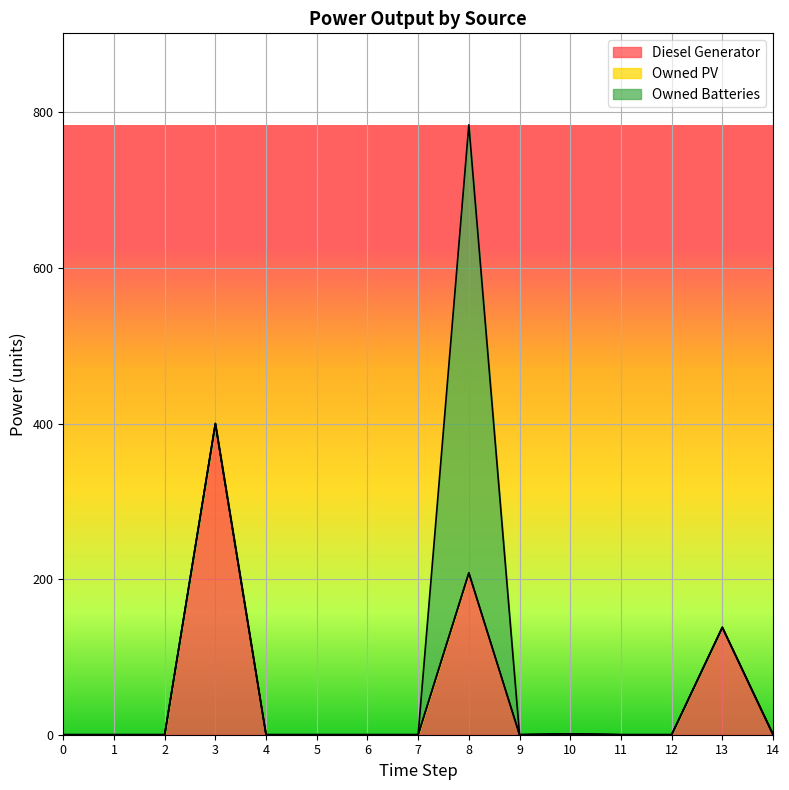

Reading left to right, transcribe all the data shown in this chart.

Diesel Generator: 0=0	1=0	2=0	3=400	4=0	5=0	6=0	7=0	8=208	9=0	10=1	11=0	12=0	13=138	14=0
Owned PV: 0=0	1=0	2=0	3=0	4=0	5=0	6=0	7=0	8=0	9=0	10=0	11=0	12=0	13=0	14=0
Owned Batteries: 0=0	1=0	2=0	3=0	4=0	5=0	6=0	7=0	8=576	9=0	10=0	11=0	12=0	13=0	14=1